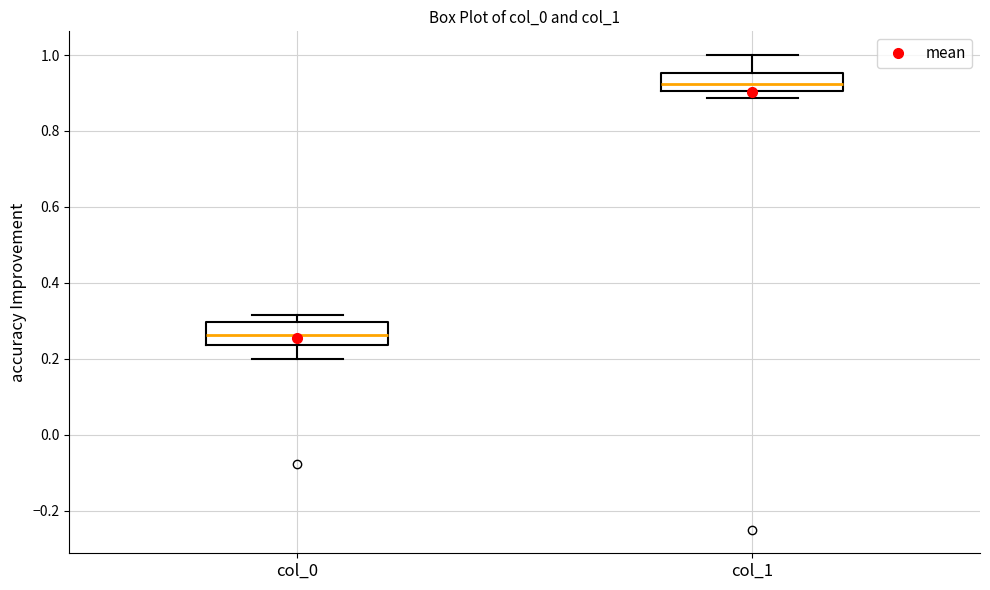

Which box has the lowest median line?

col_0